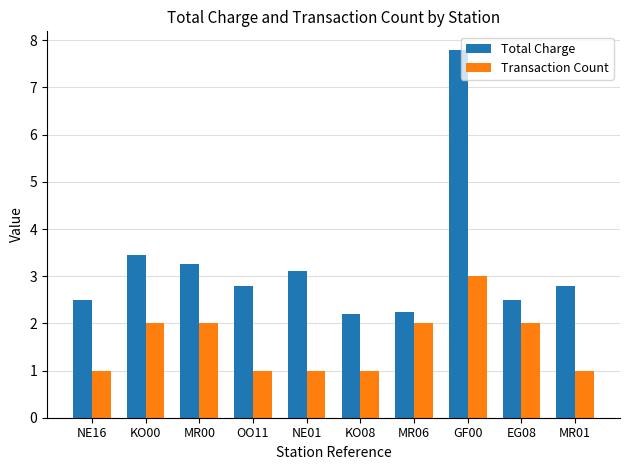

At which category is the sum across all series the highest?

GF00